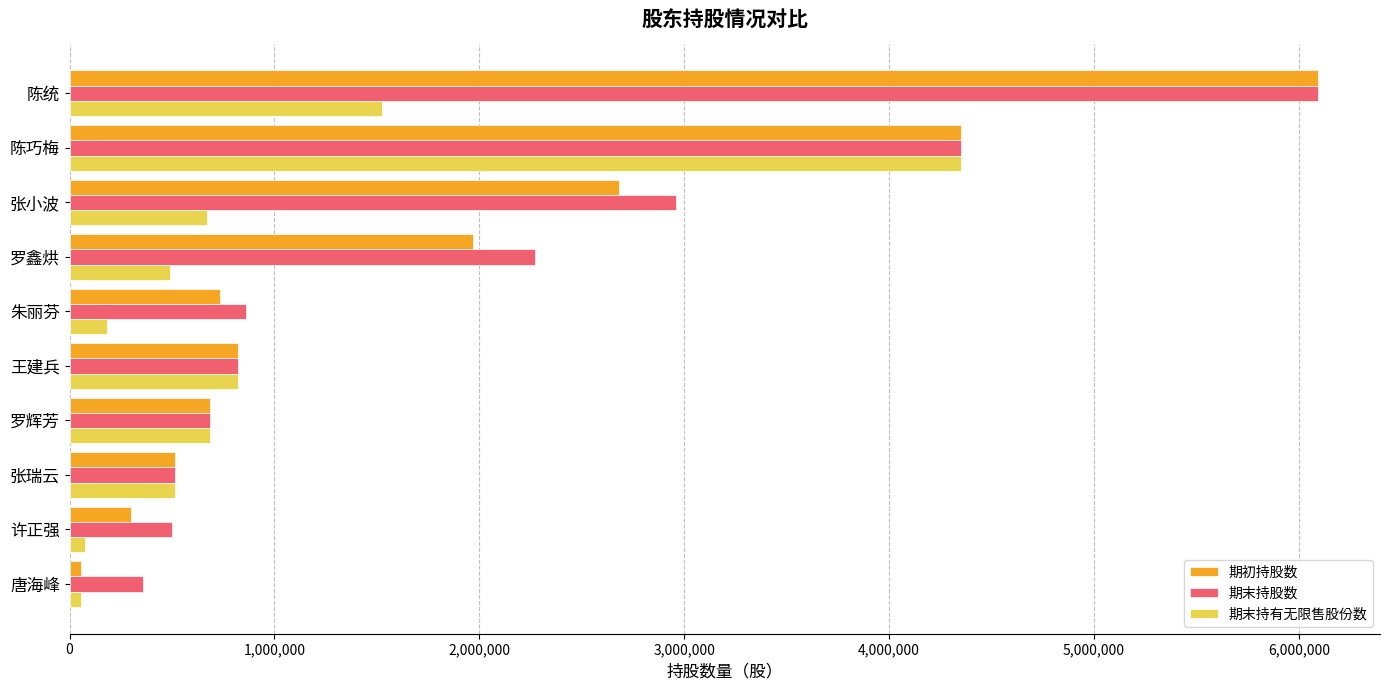

At which label is 期初持股数 closest to 3074211?

张小波